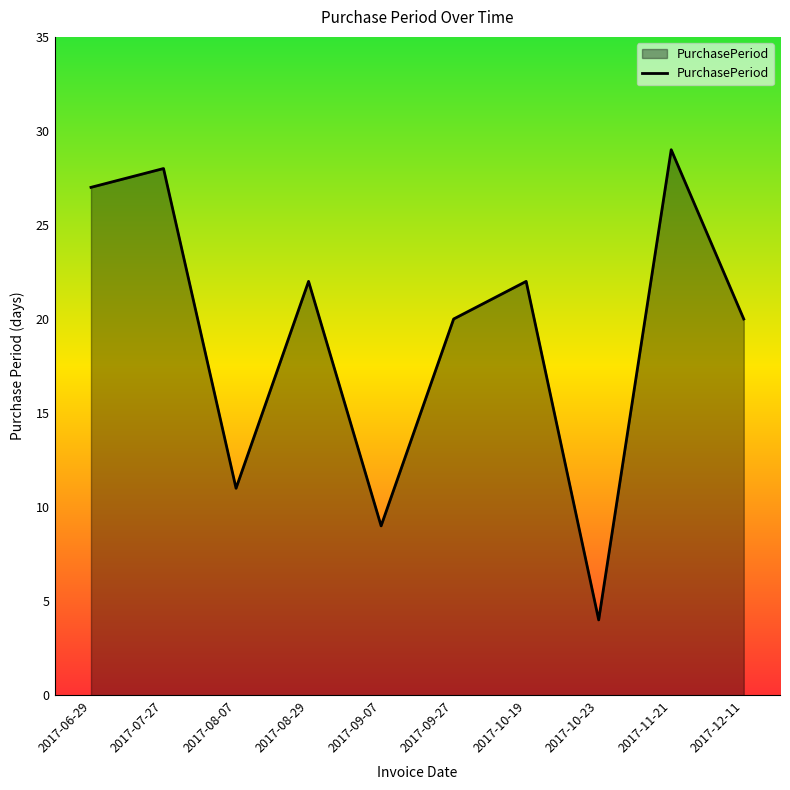

Read the value at 2017-12-11.

20